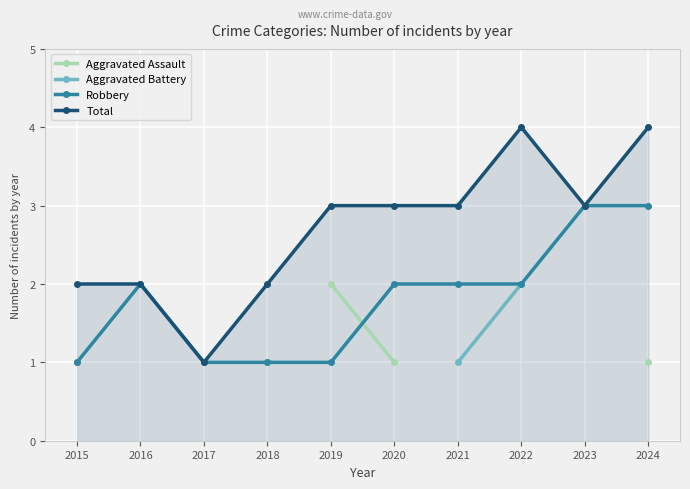

At which label does Total reach its peak?

2022